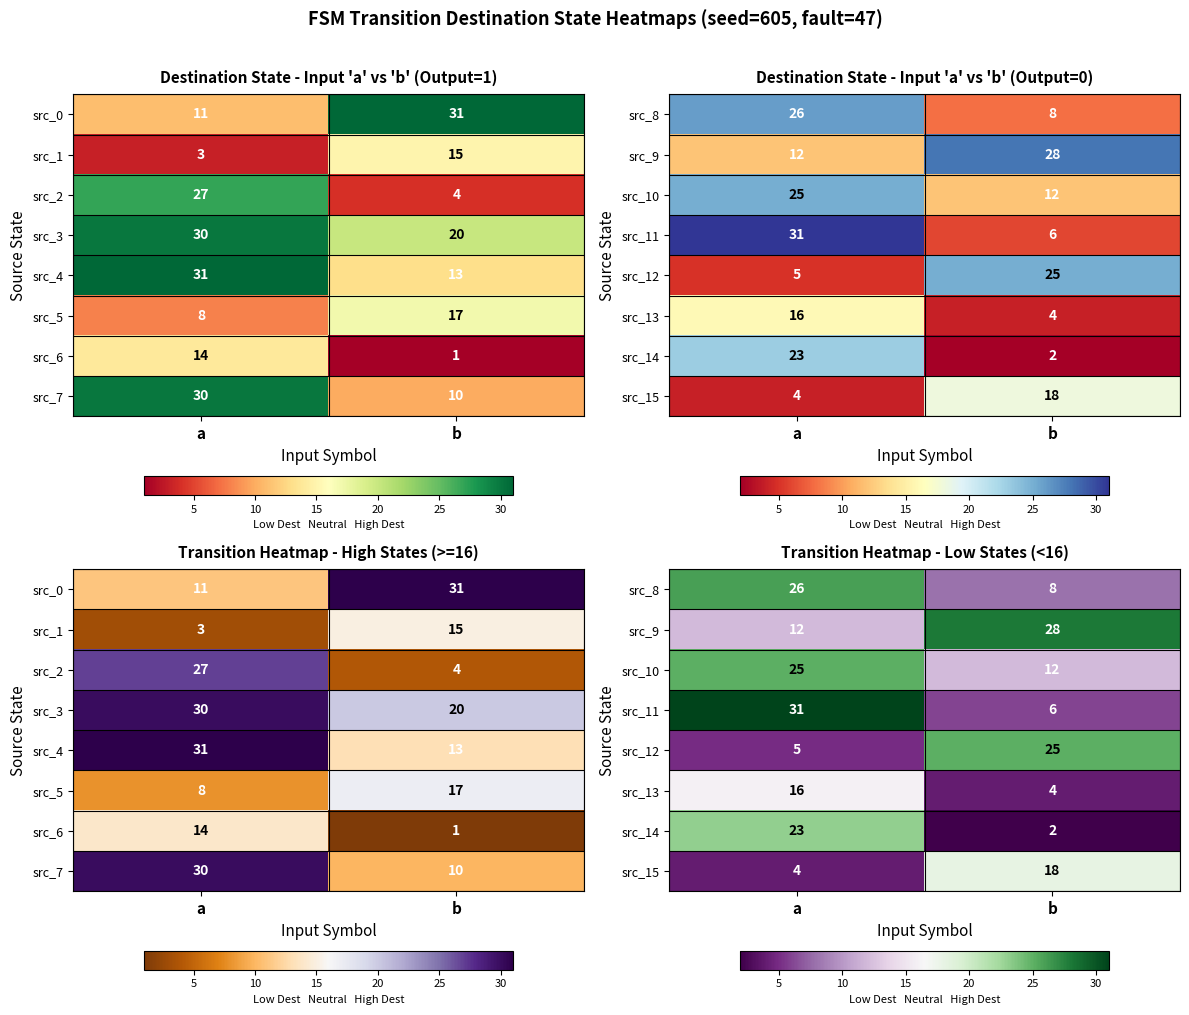

At which category is the sum across all series the highest?

a